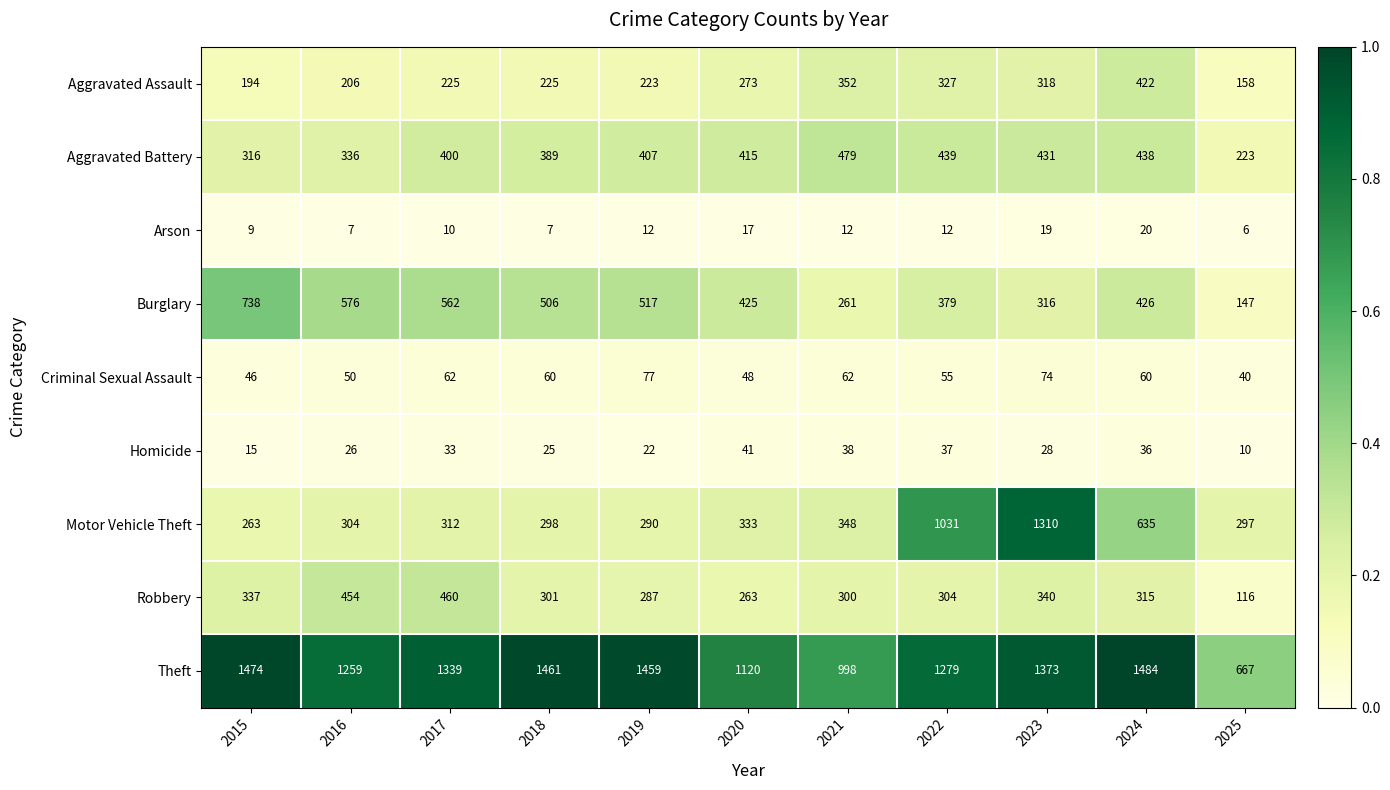

Where does the Homicide series first go above 28?

2017